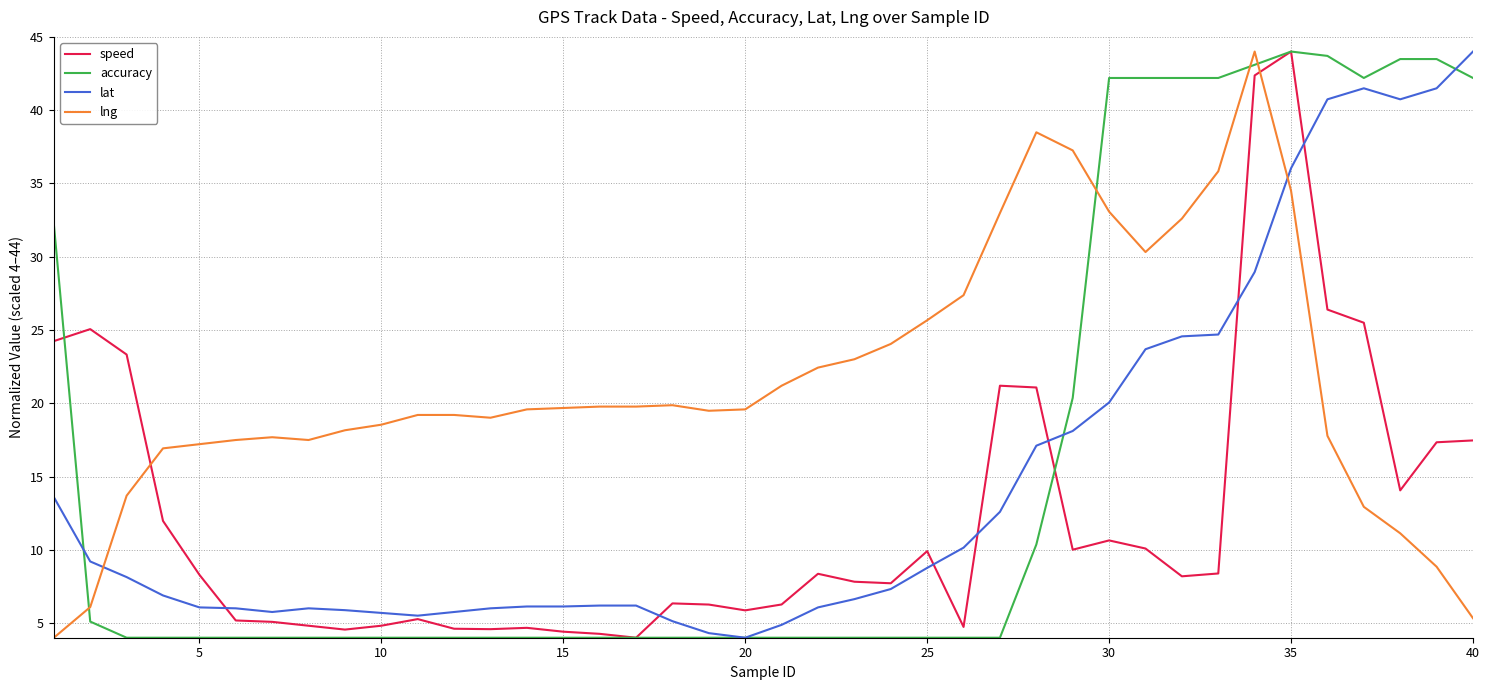

Which series has the largest total across all categories?

lng